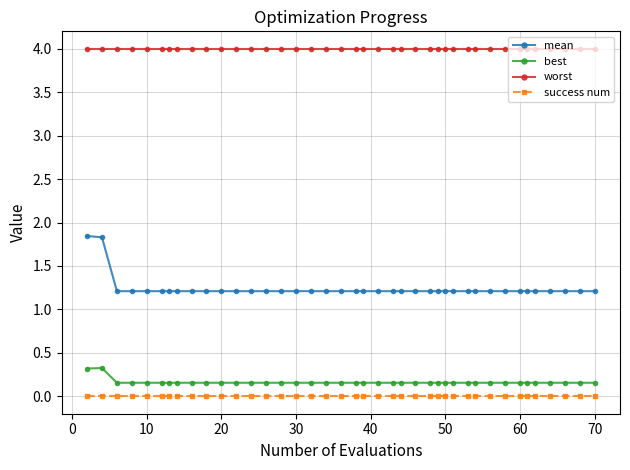

What is the maximum value shown in the chart?

4.0